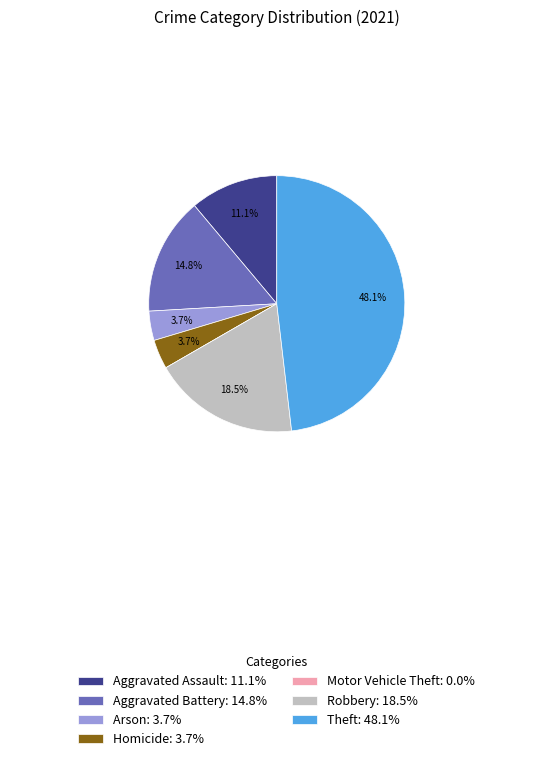

Combined, do Robbery: 18.5% and Theft: 48.1% account for over 50%?

Yes